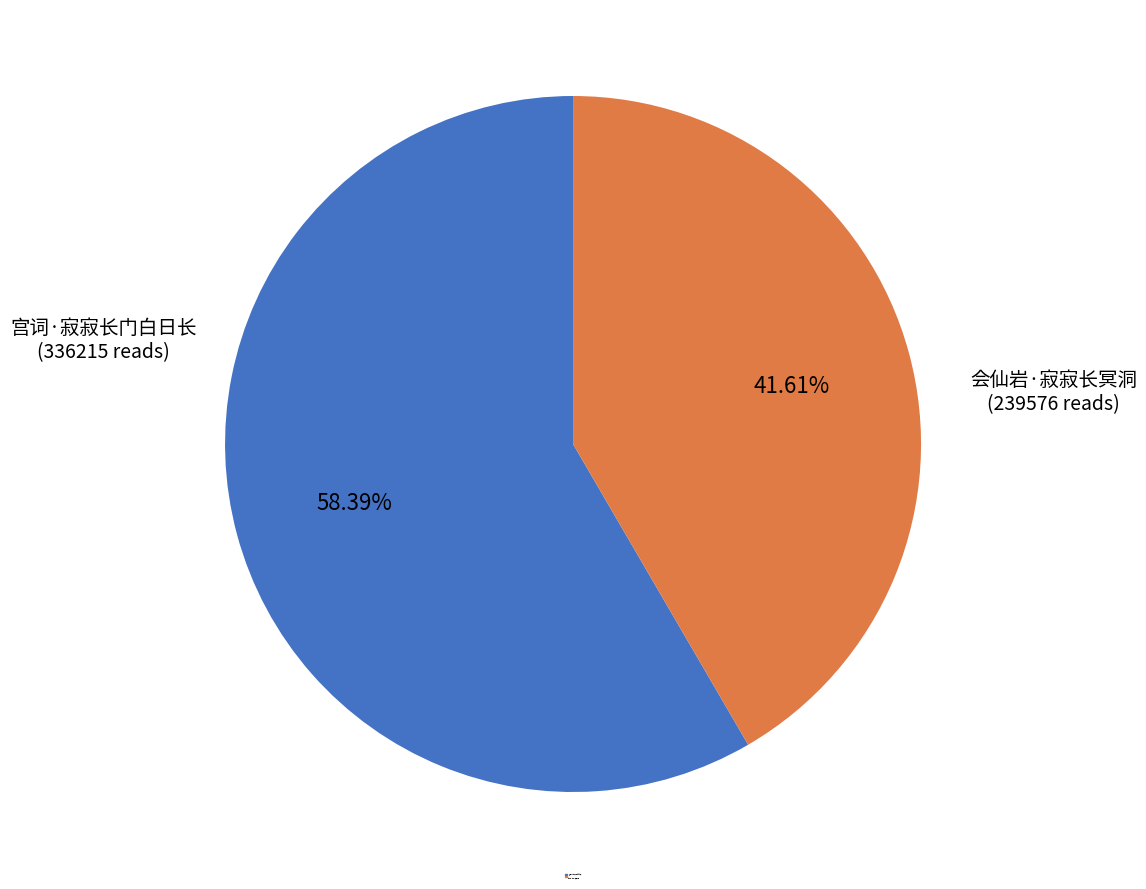

Which category accounts for the majority?

宫词·寂寂长门白日长